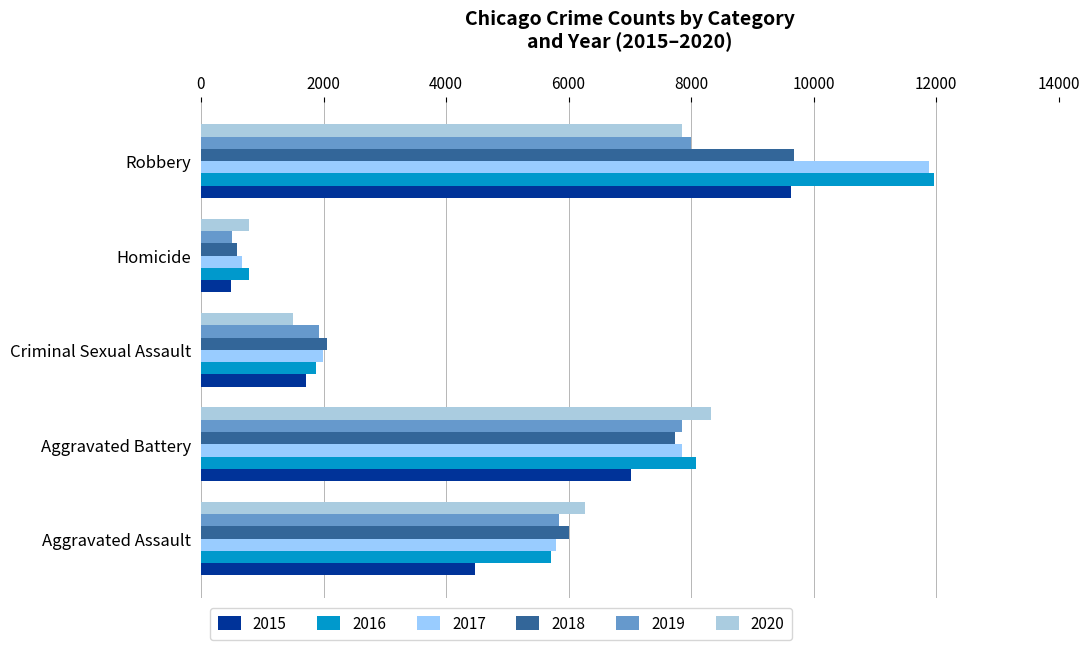

How many data points does each series have?

5